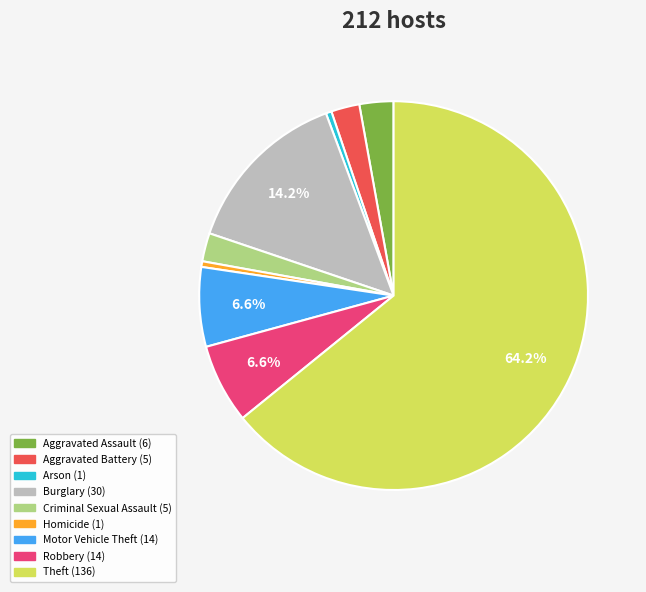

Which has a higher value, Homicide or Burglary?

Burglary